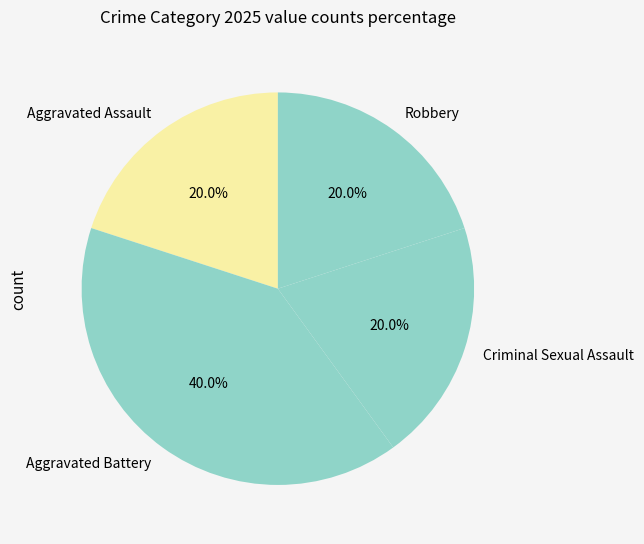

What is the largest slice in the pie chart?

Aggravated Battery